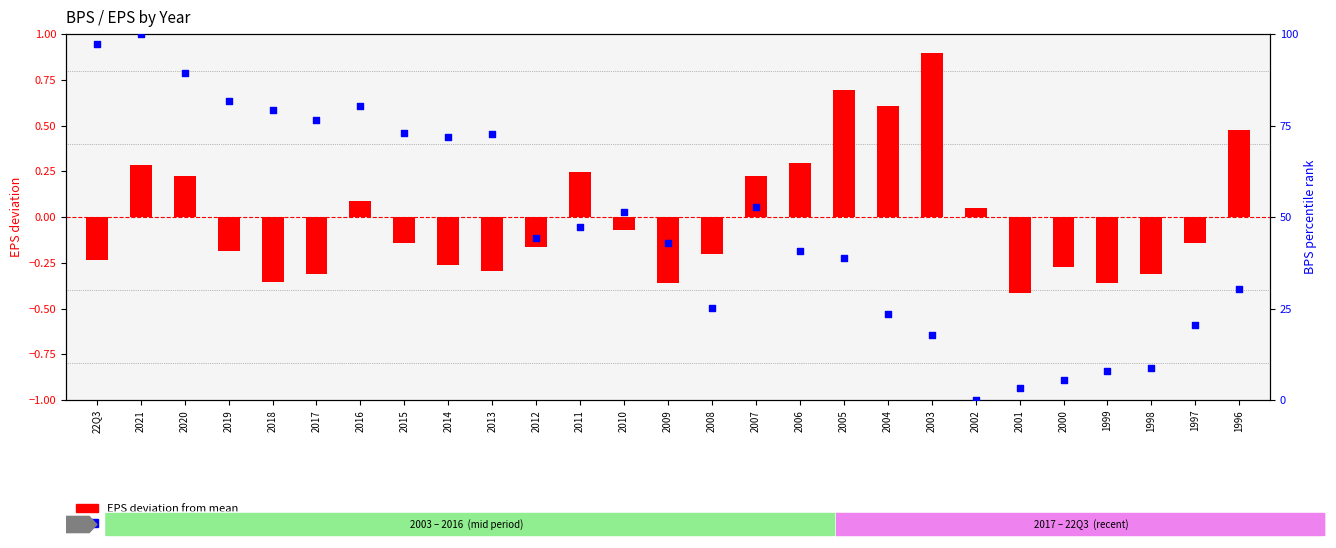

What are all the series names shown in the legend?

EPS deviation from mean, BPS percentile rank